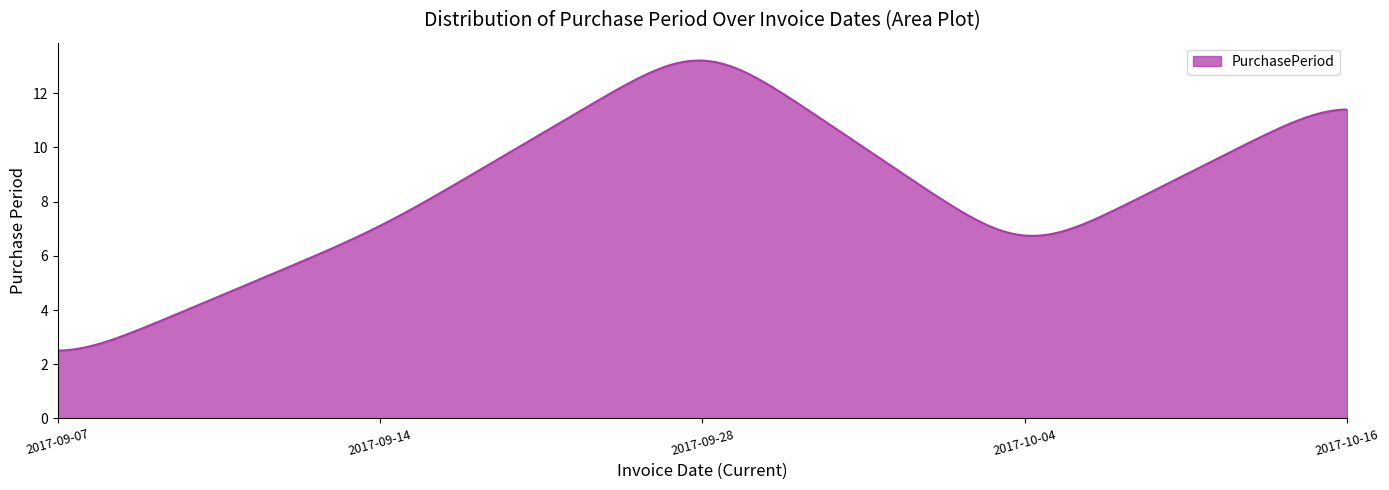

What is the smallest value displayed?

2.5